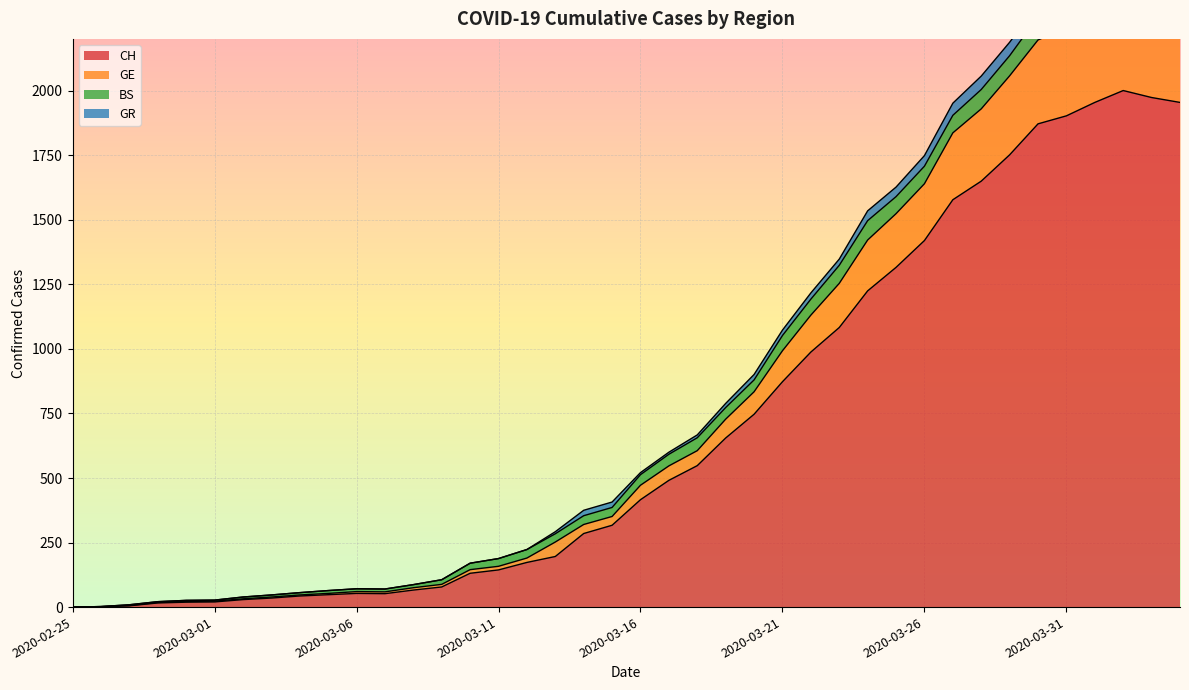

At which category is the sum across all series the highest?

2020-04-02